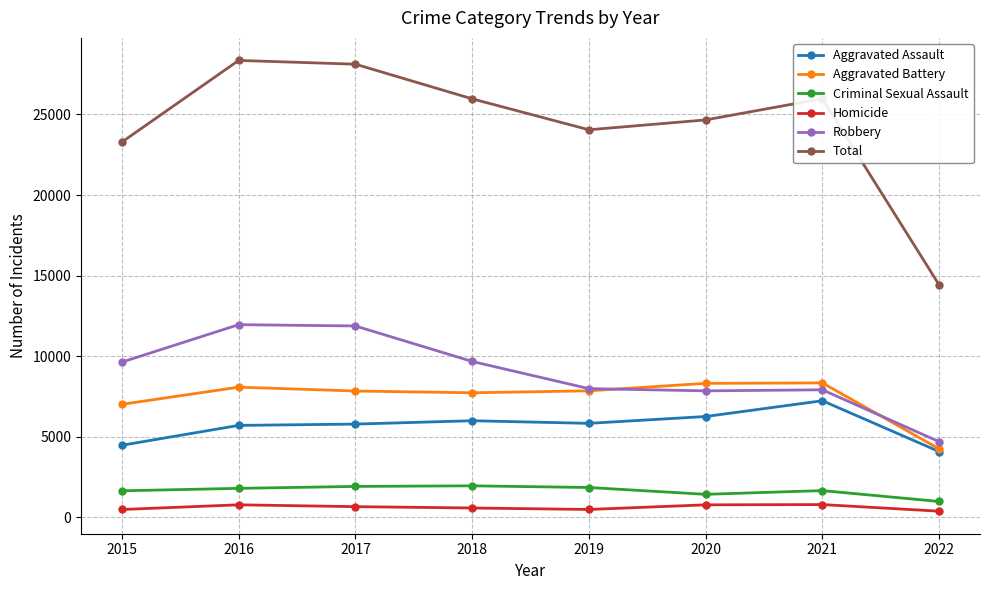

What is the minimum value for Aggravated Battery?

4254